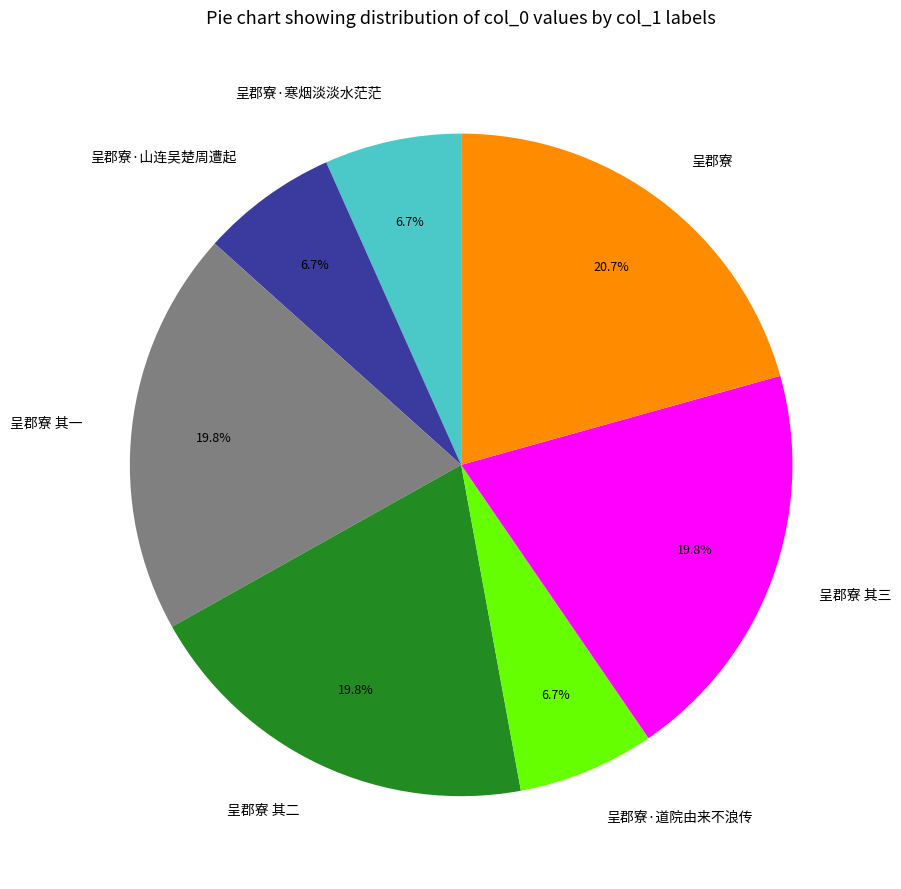

What is the ratio of the value at 呈郡寮 其二 to the value at 呈郡寮·山连吴楚周遭起?

3.0